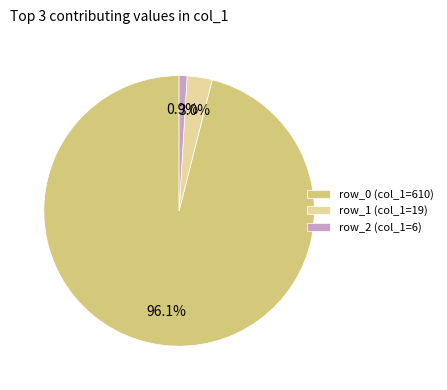

Between row_0 (col_1=610) and row_1 (col_1=19), which is larger?

row_0 (col_1=610)